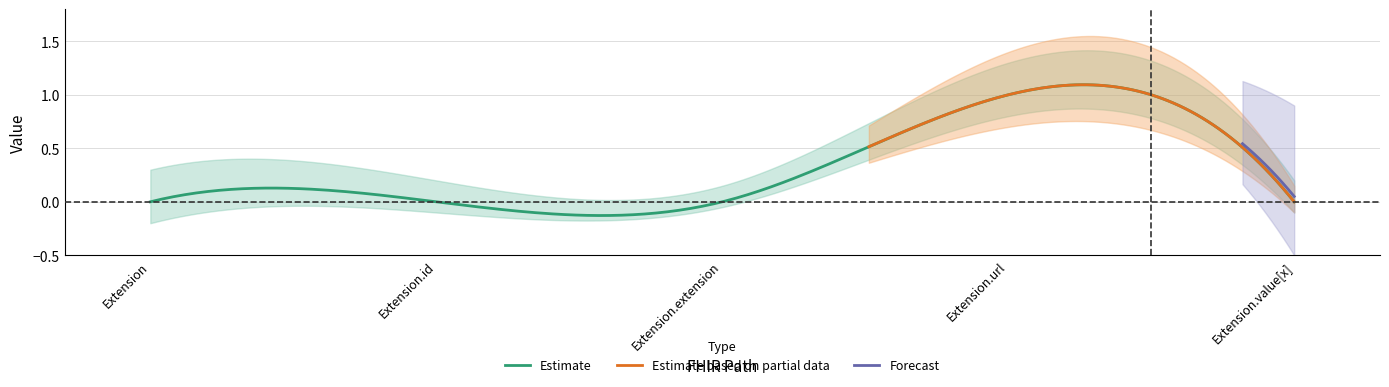

What is the greatest value displayed?

1